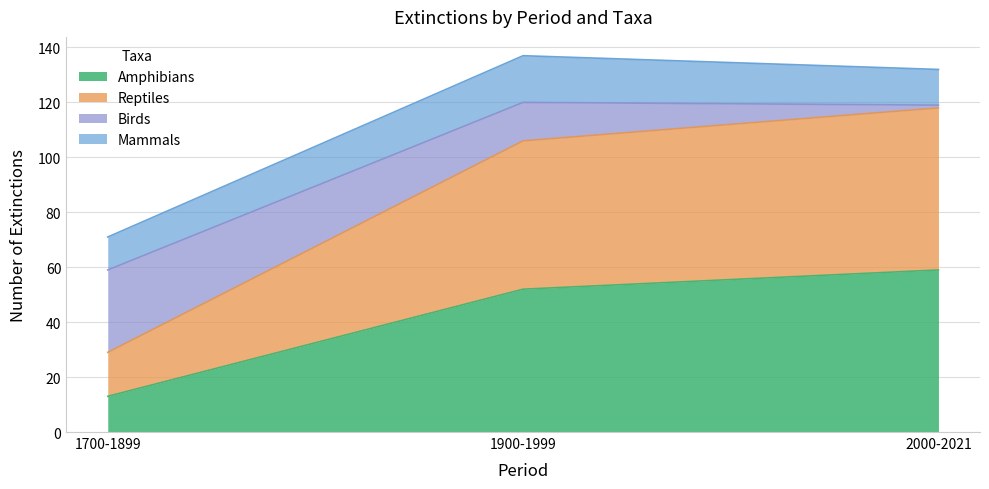

What is the label of the 2nd point from the left?

1900-1999